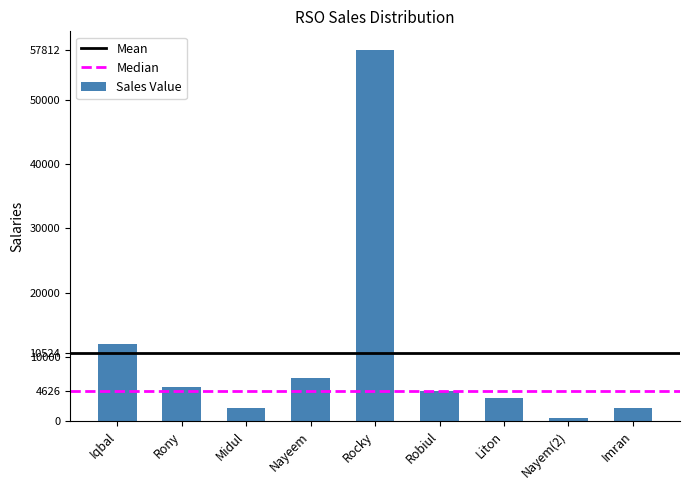

What is the label of the 3rd bar from the left?

Midul